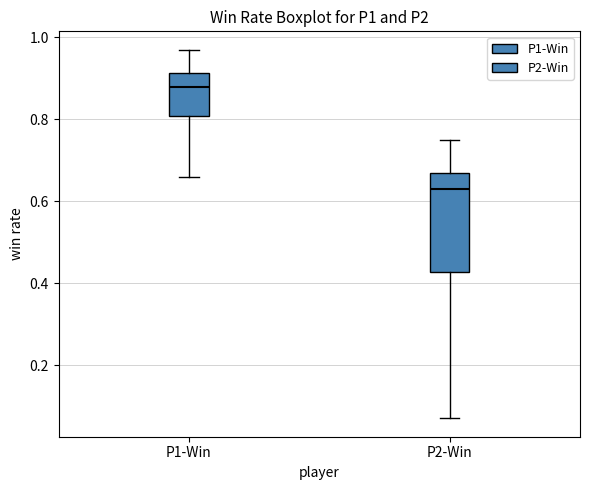

Which box's median line is the lowest?

P2-Win